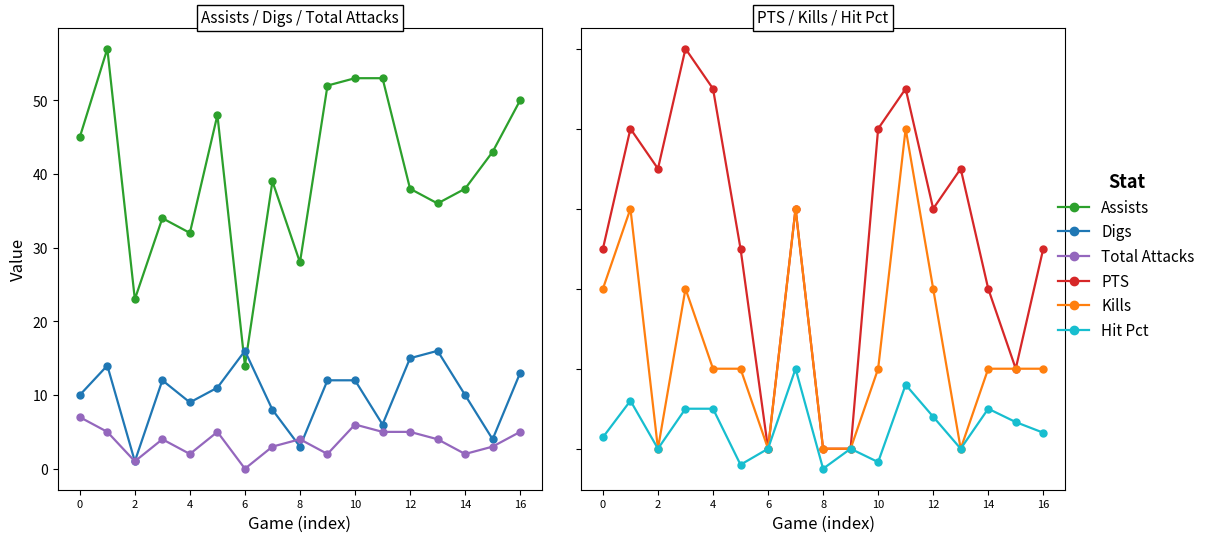

Which series has the largest range (max minus min)?

Assists